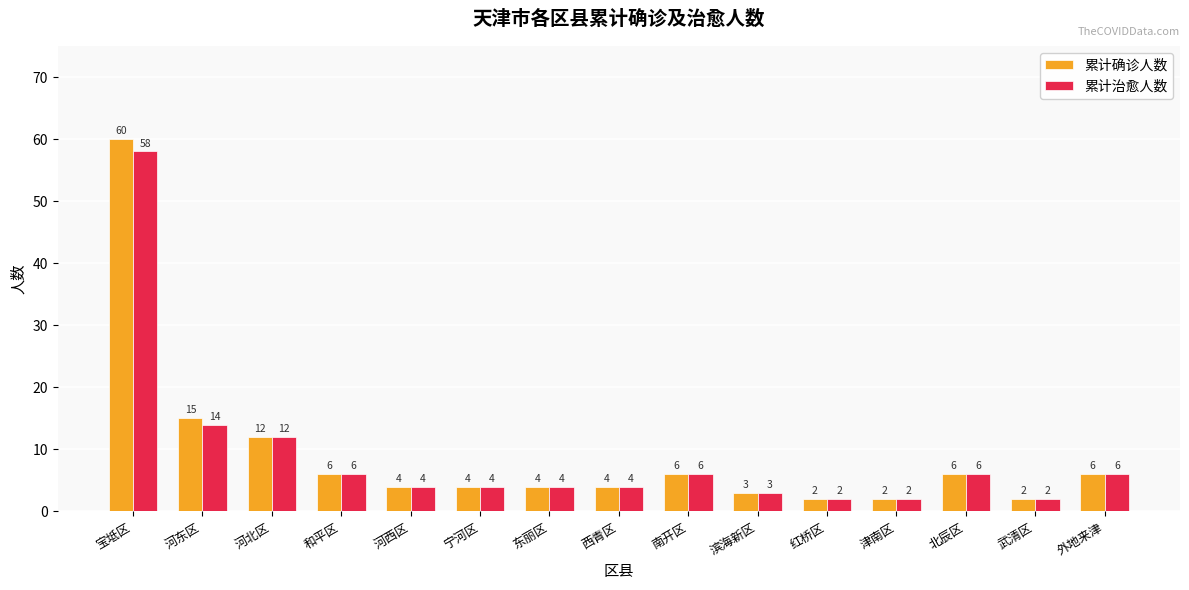

What is the total value across all series at 南开区?

12